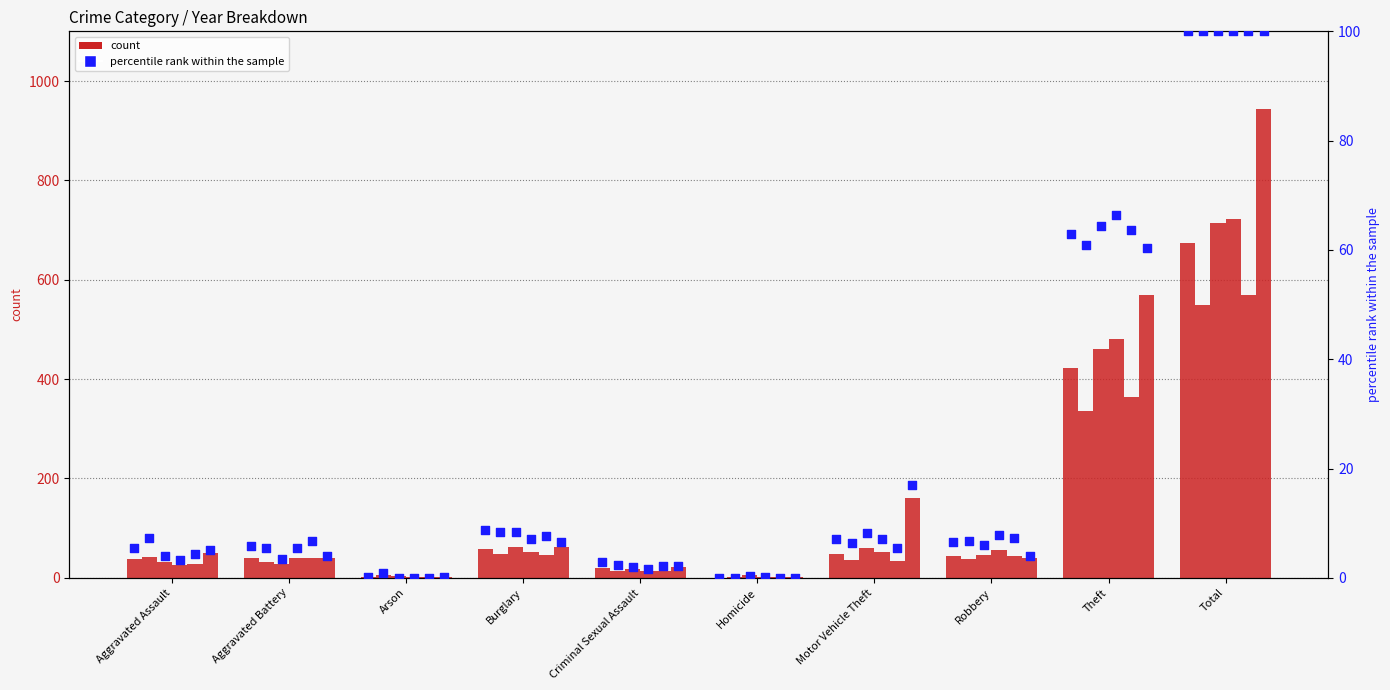

Which has a higher value, Robbery or Burglary?

Burglary